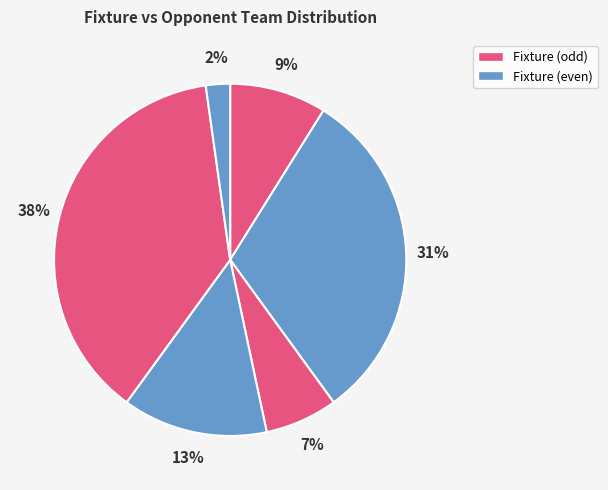

How many slices are in this pie chart?

6